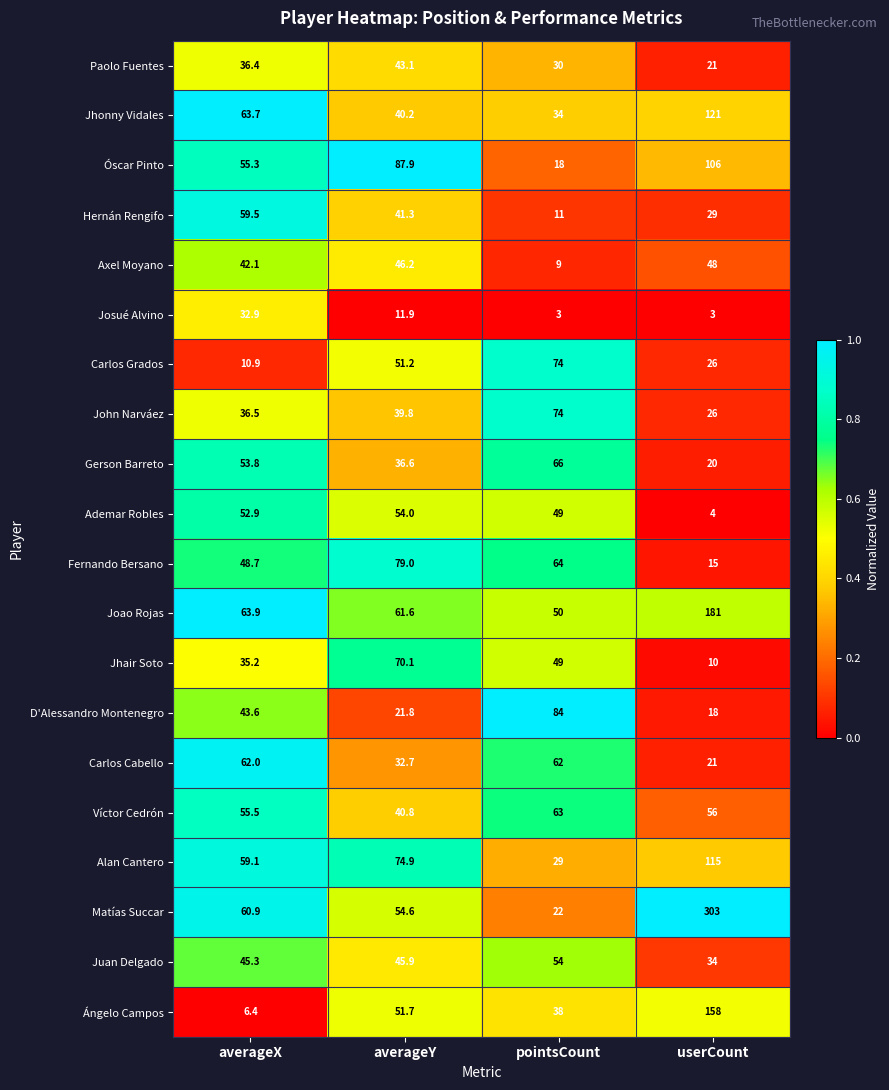

Which series has the largest range (max minus min)?

Matías Succar